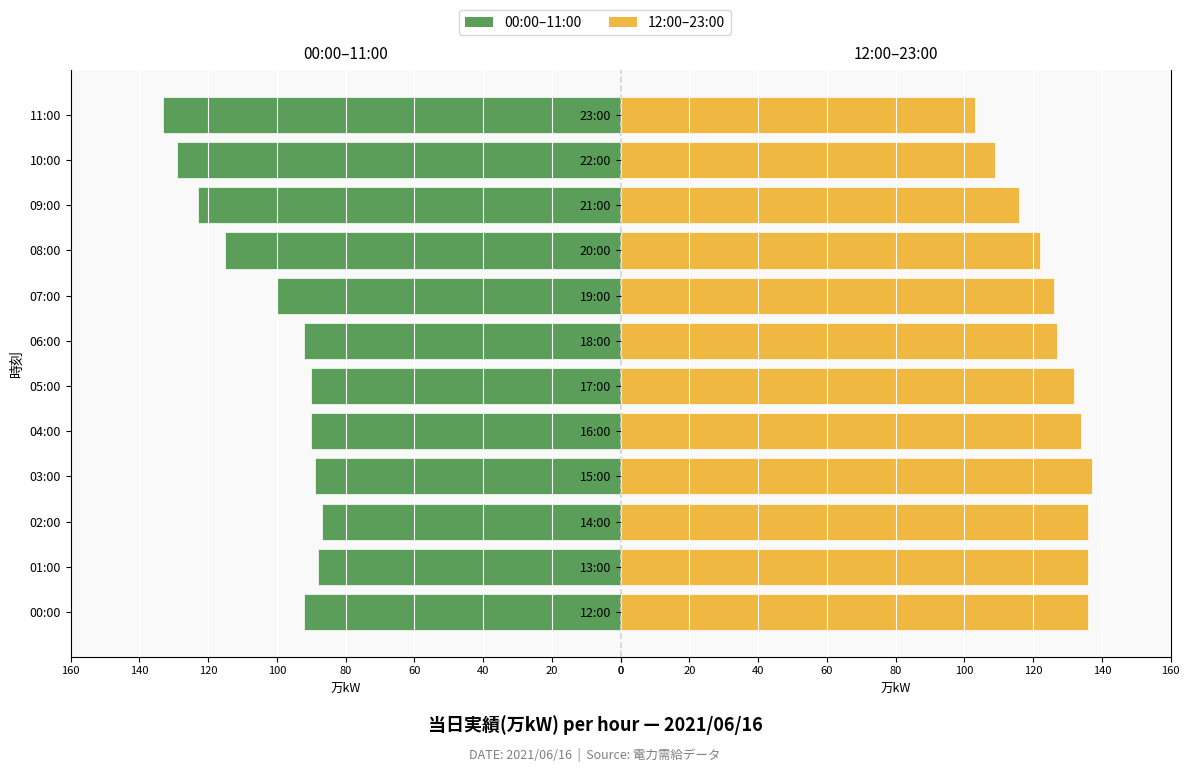

List the series in order of their peak value, lowest first.

00:00–11:00, 12:00–23:00